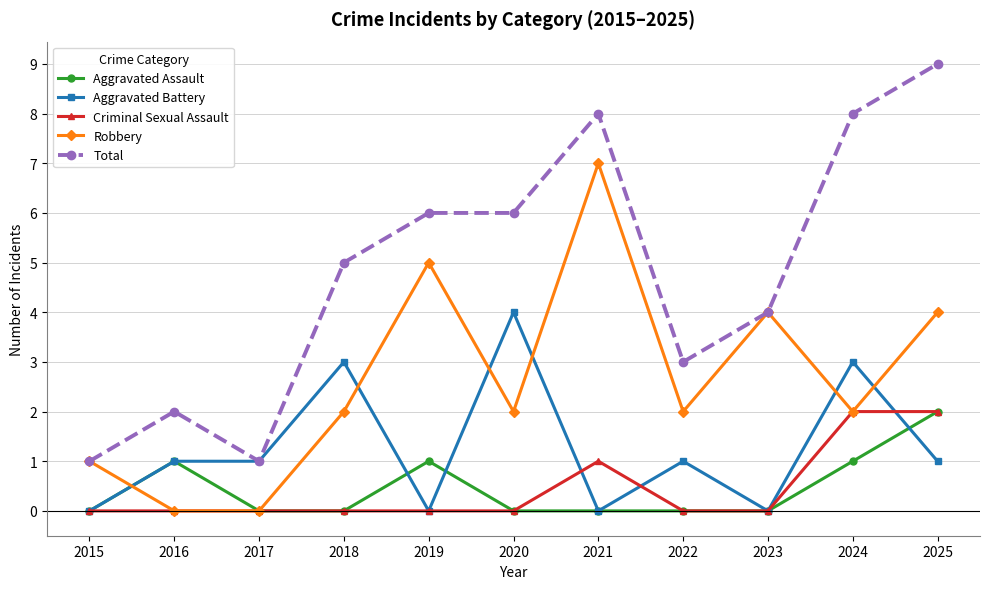

What is the average value of the Robbery series?

3